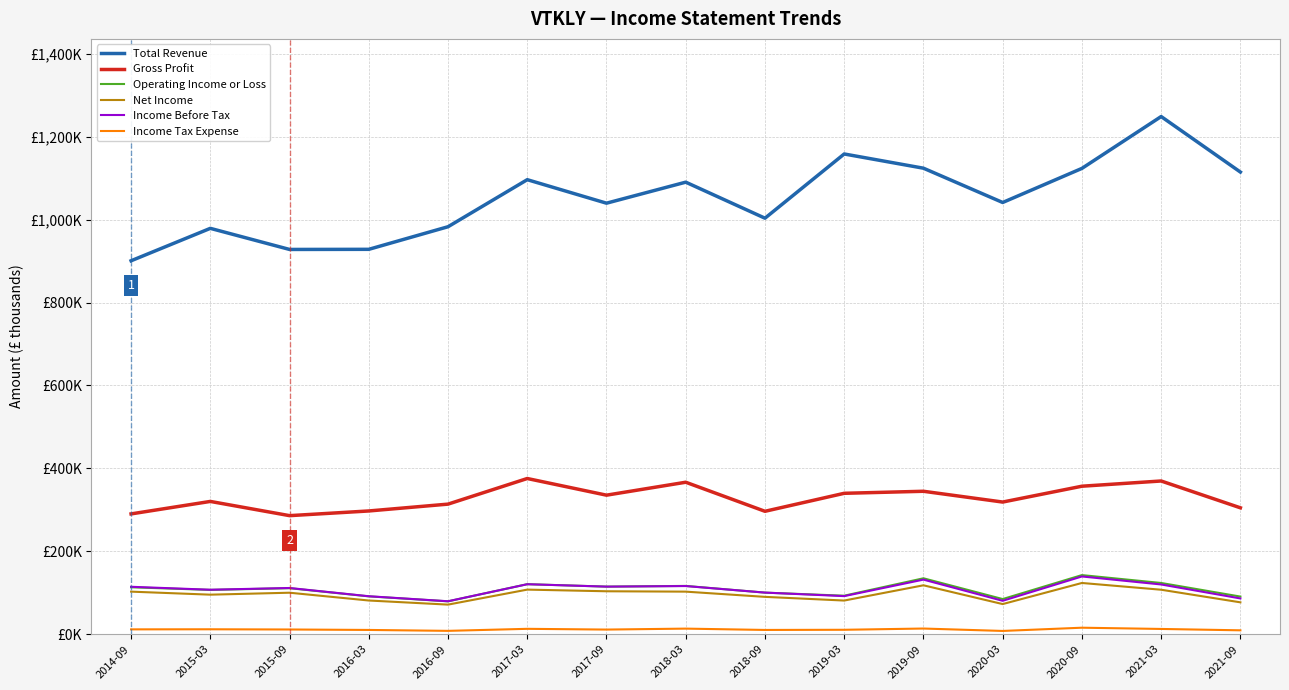

True or false: Income Before Tax and Total Revenue cross at least once.

False